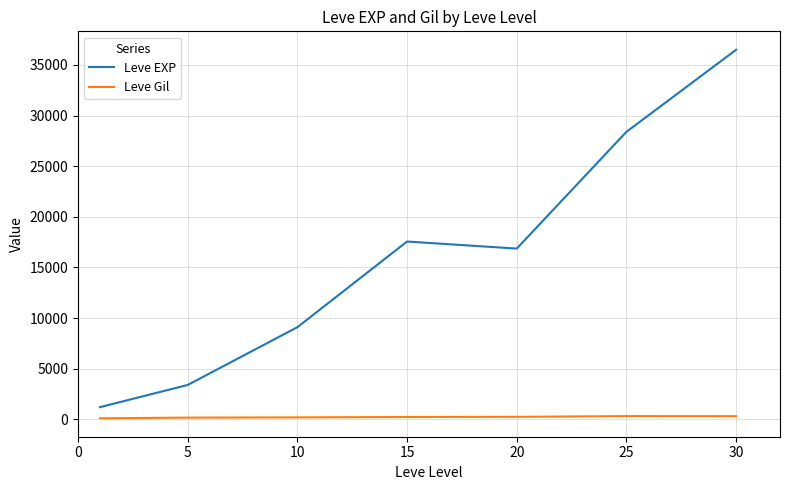

What is the difference between the maximum and minimum values in the Leve EXP series?

35279.2